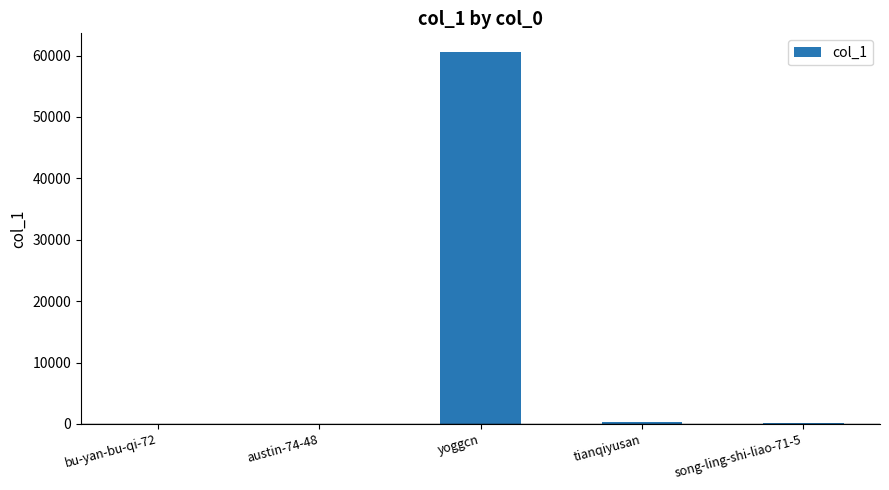

The value at yoggcn is 60601. True or false?

True